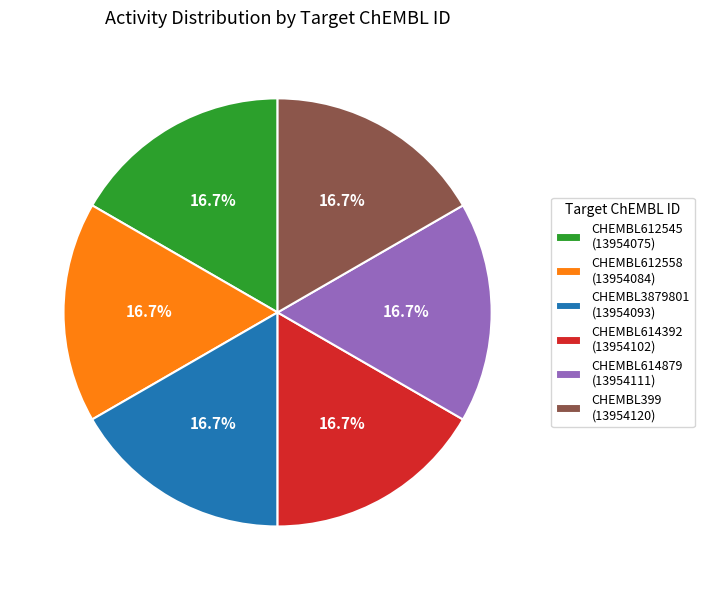

To the nearest percent, what portion does CHEMBL399 represent?

17%